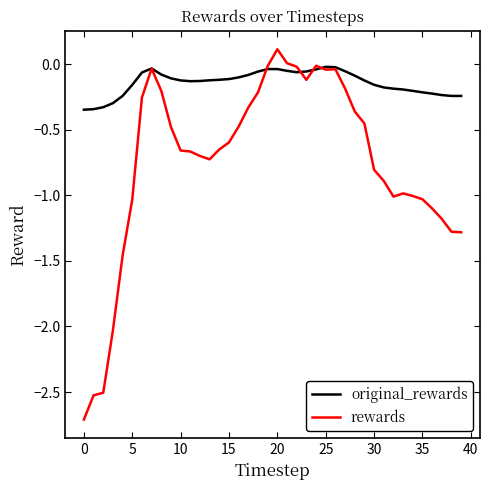

Rank the series by their average value, from highest to lowest.

original_rewards, rewards